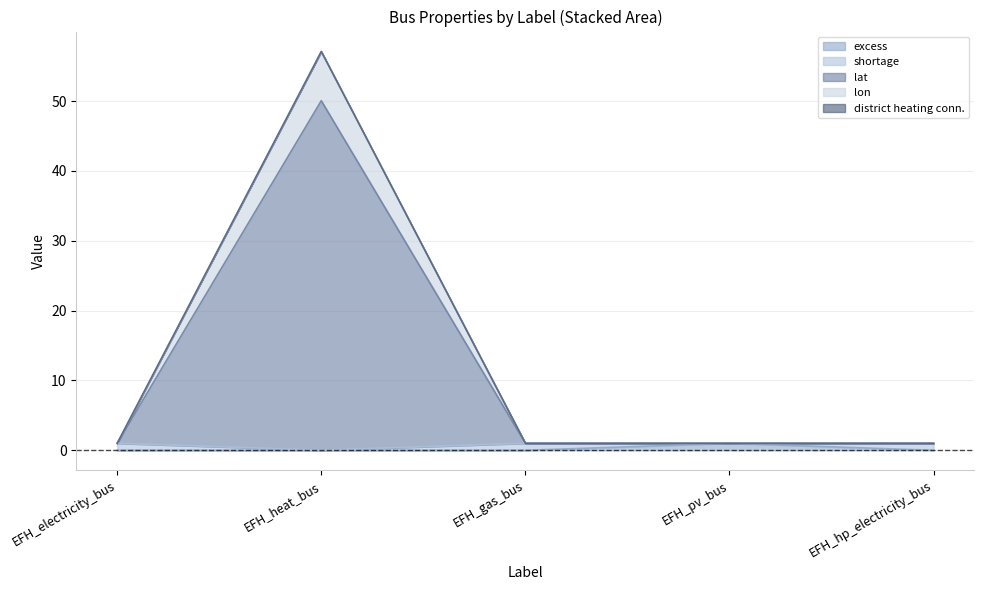

At how many categories does at least one series exceed 31?

1